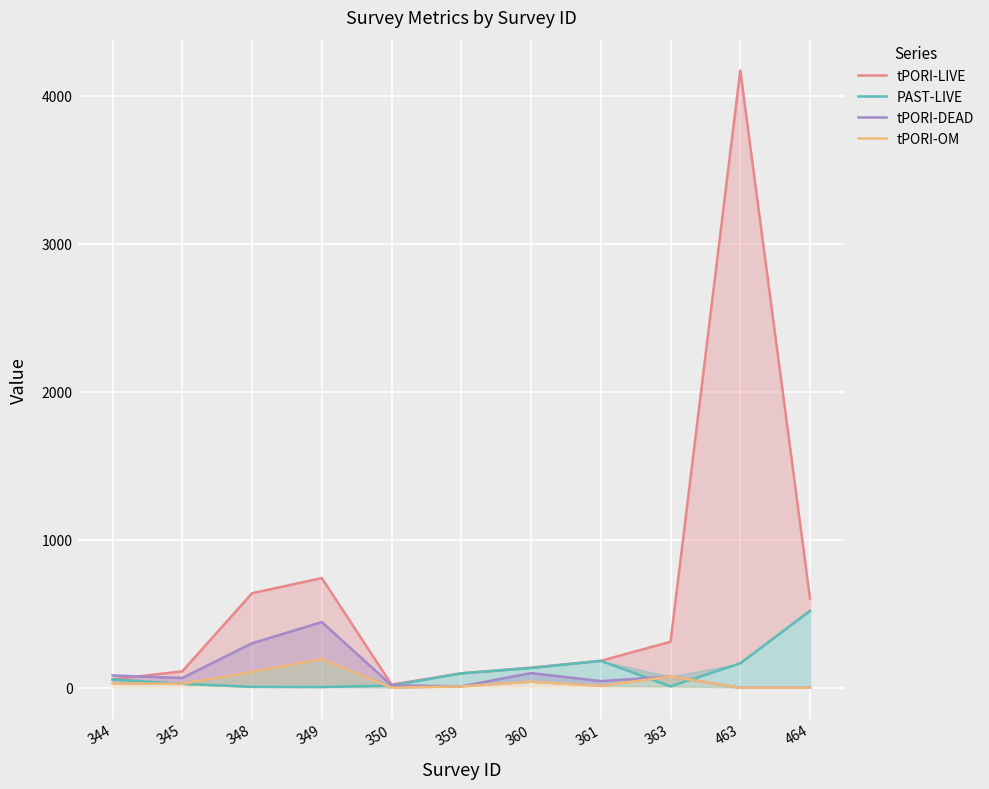

Does the chart display data point markers on the line(s)?

No